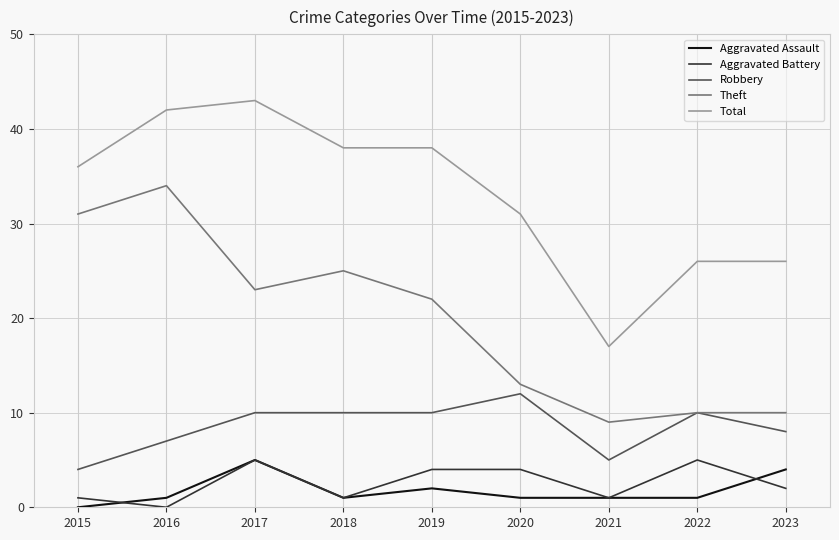

What is the difference between the second highest and minimum values in the Theft series?

22